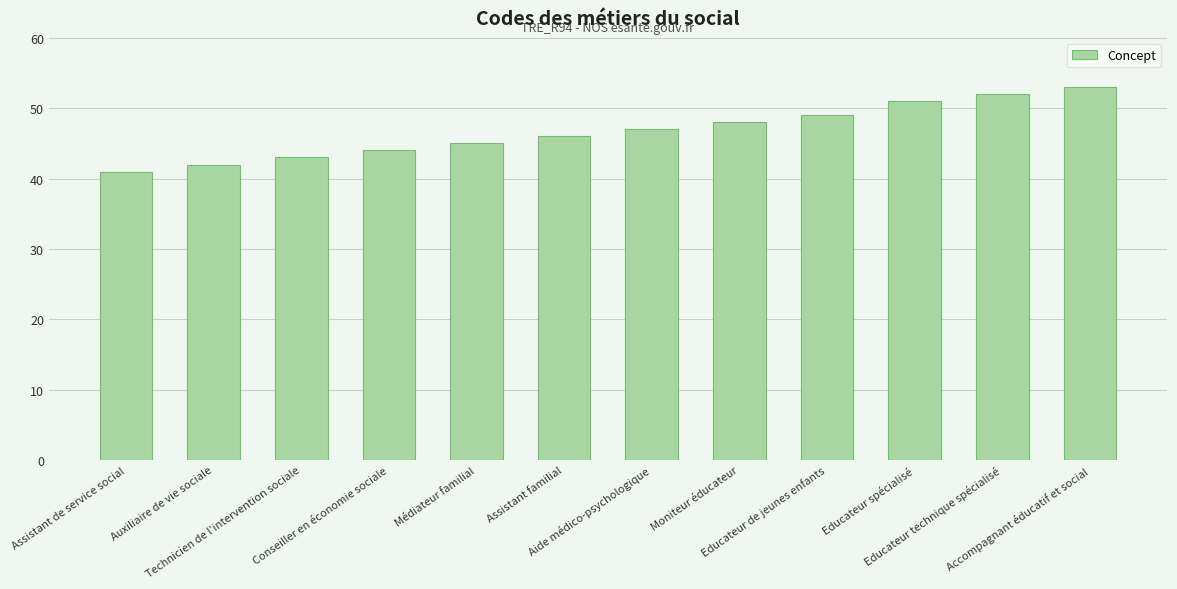

What is the difference between the values at Educateur technique spécialisé and Auxiliaire de vie sociale?

10